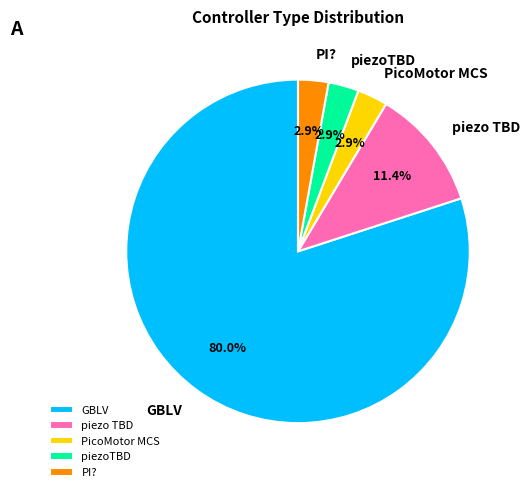

What percentage is NOT represented by piezo TBD?

88.6%